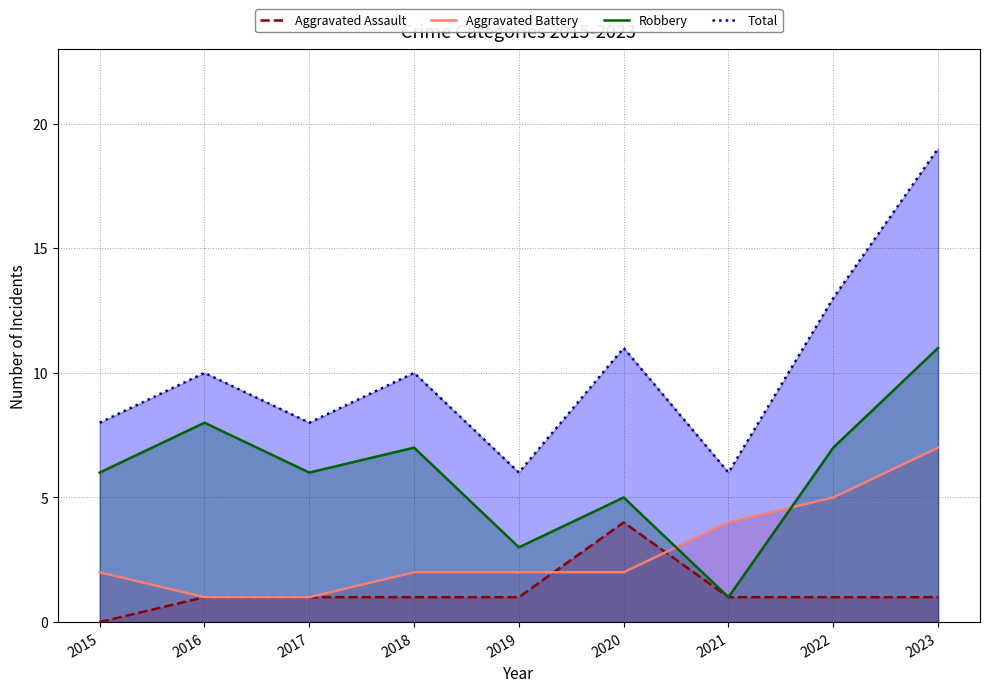

How many lines are shown in the chart?

4